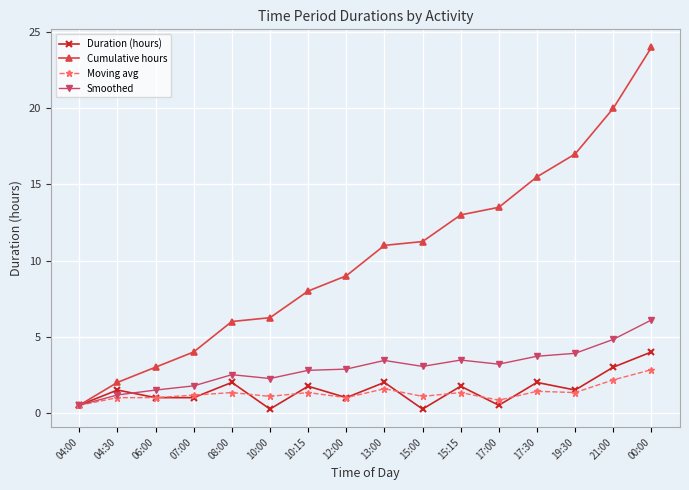

True or false: Smoothed has more than 0 interior local peaks.

True